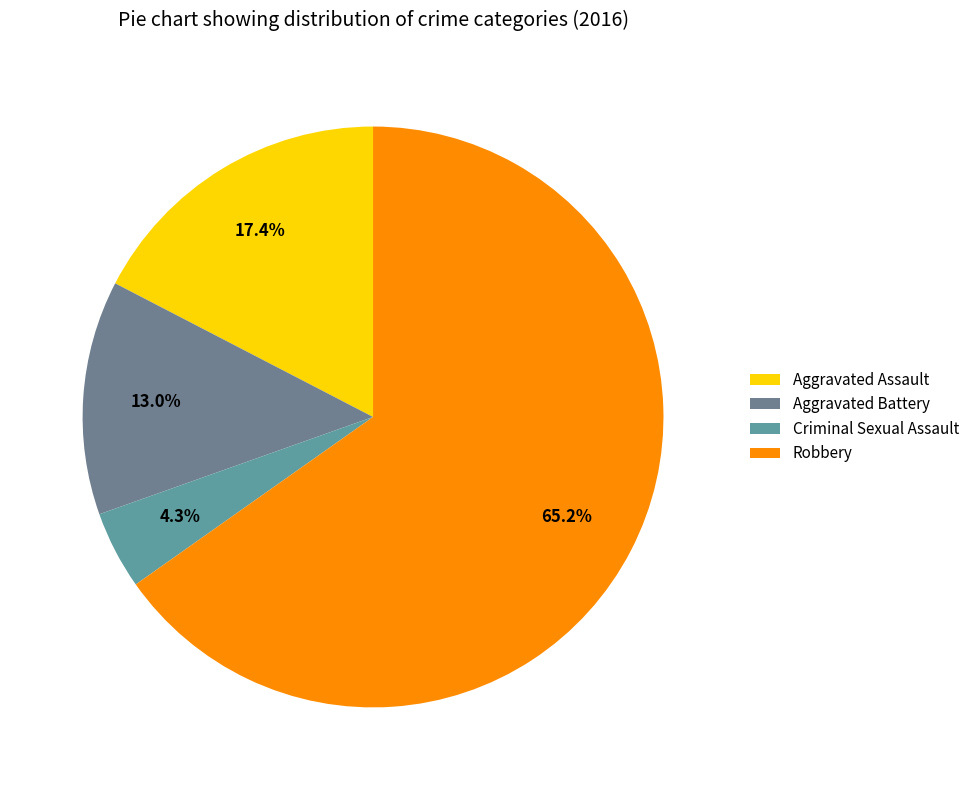

To the nearest percent, what is the combined percentage of Aggravated Assault and Criminal Sexual Assault?

22%